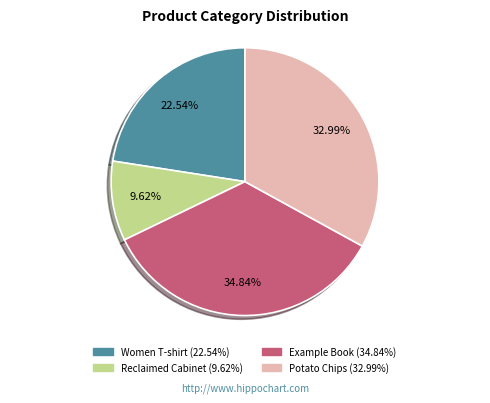

Count the number of slices in the pie.

4